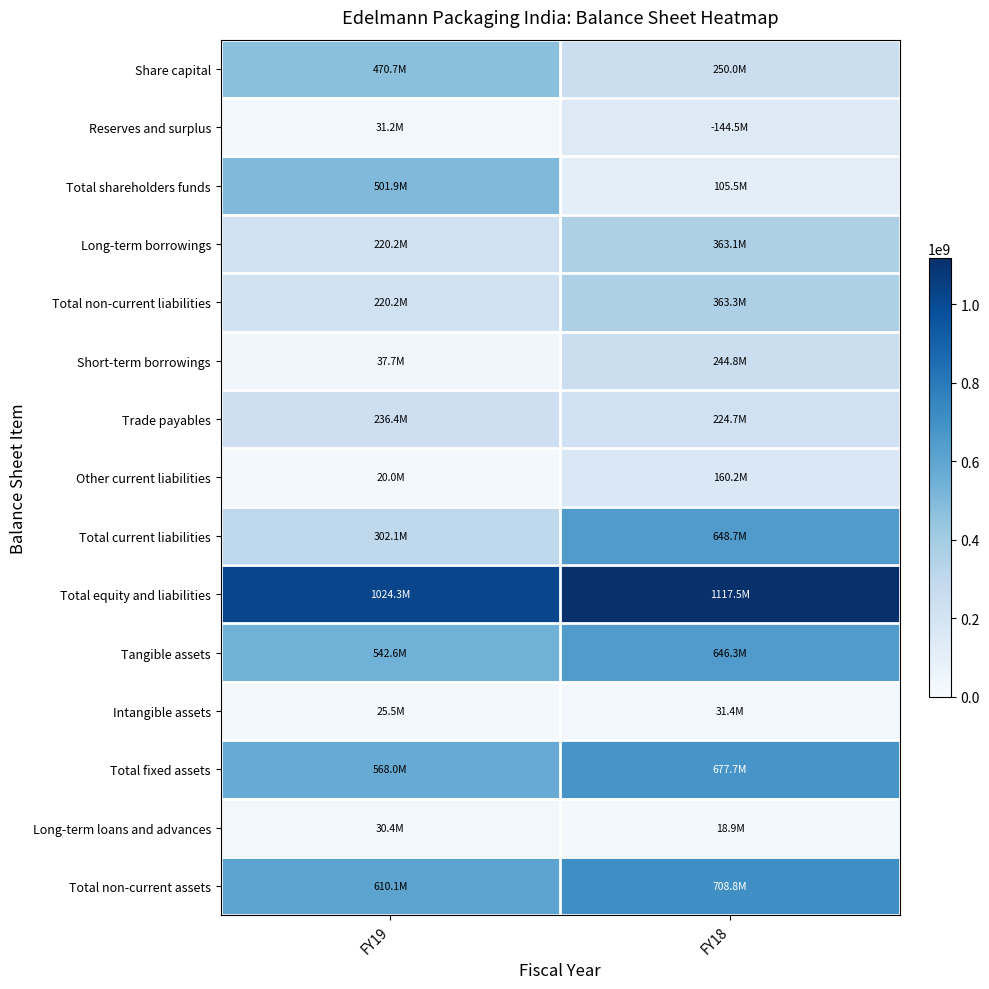

Which label corresponds to the smallest value in the chart?

FY18